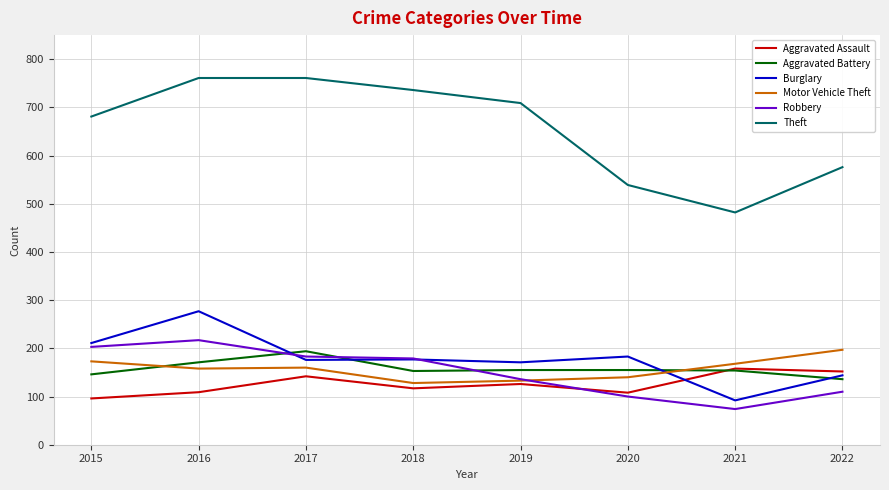

Is the value of Burglary at 2019 greater than the value of Robbery at 2022?

Yes